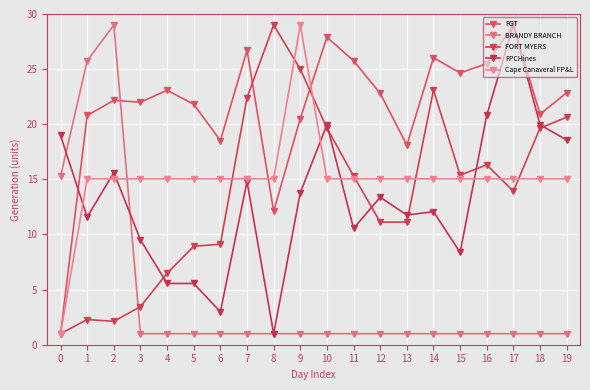

Which series has the largest total across all categories?

FGT